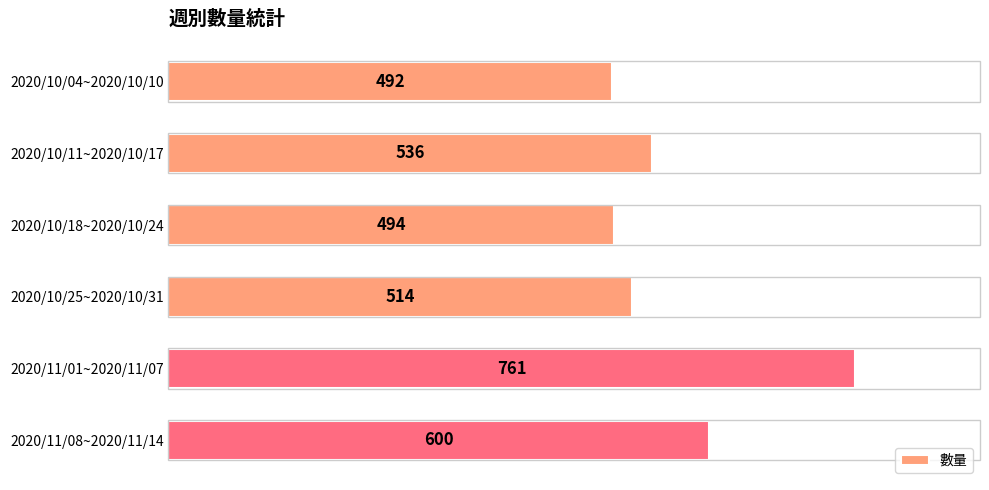

Rank the categories by value from lowest to highest.

2020/10/04~2020/10/10, 2020/10/18~2020/10/24, 2020/10/25~2020/10/31, 2020/10/11~2020/10/17, 2020/11/08~2020/11/14, 2020/11/01~2020/11/07